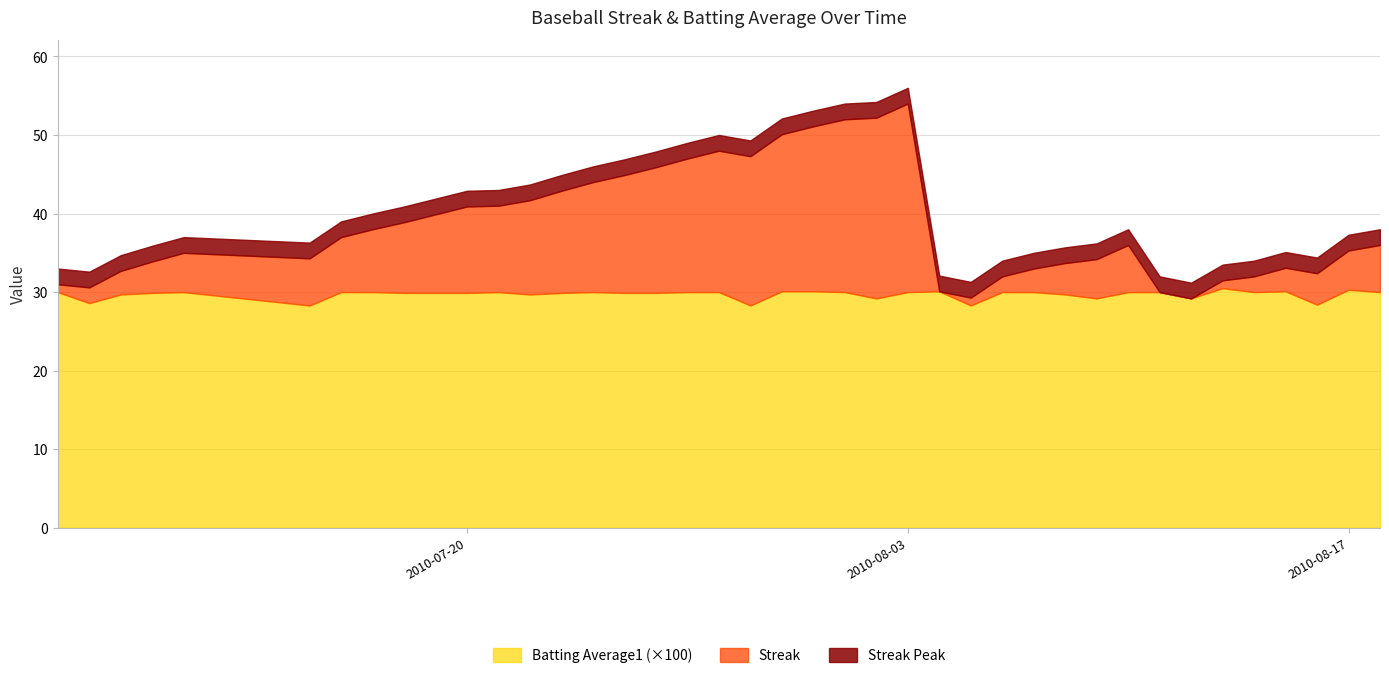

What is the highest value of the Batting Average1 (×100) series?

30.5